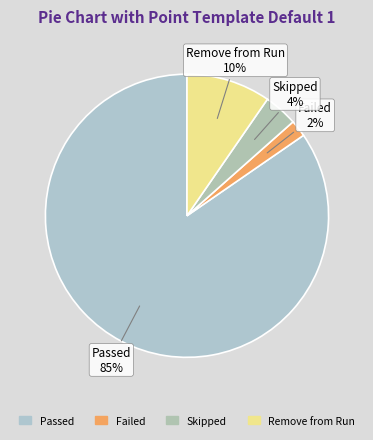

Rank the categories by value from highest to lowest.

Passed, Remove from Run, Skipped, Failed